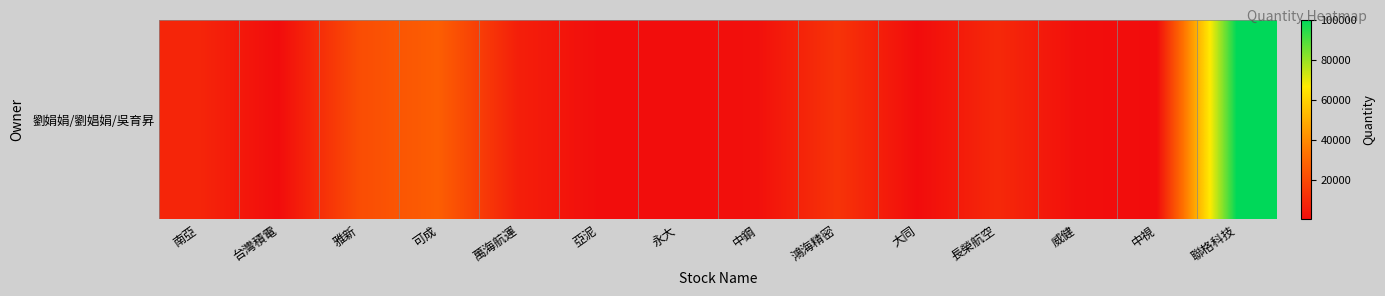

Reading left to right, extract all data points from this chart.

8325	198	21055	26924	6188	543	331	1416	12964	69	9435	925	52	100000